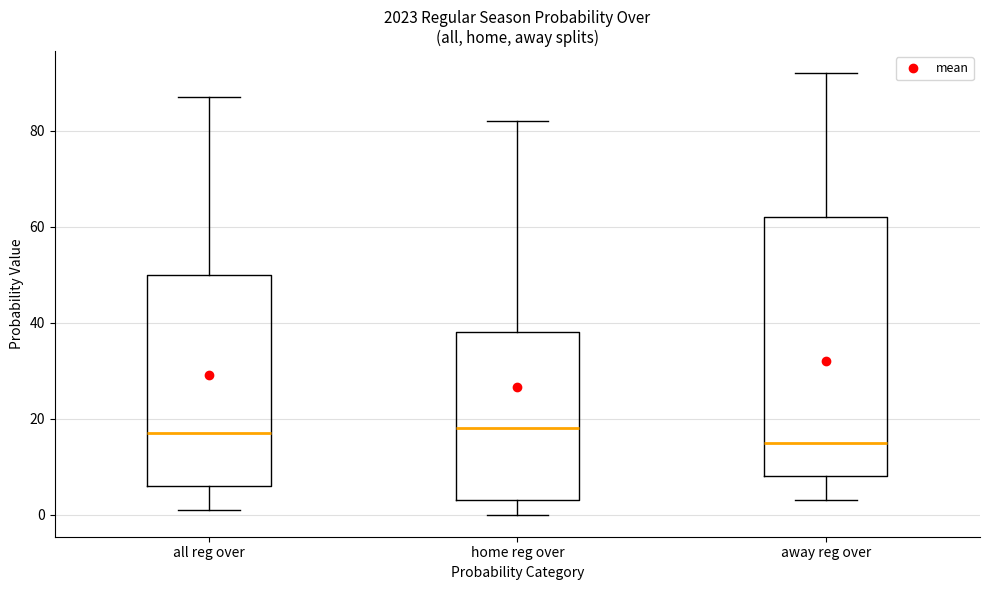

Reading left to right, transcribe this box plot: for each box, give where its median line is, the range the box spans, and where its two whiskers end, as read against the y-axis. The values are not printed on the chart, so give them approximately, as read against the axis.

all reg over: median 18, box 6 to 50, whiskers 2 to 88
home reg over: median 18, box 4 to 38, whiskers 0 to 82
away reg over: median 16, box 8 to 62, whiskers 4 to 92